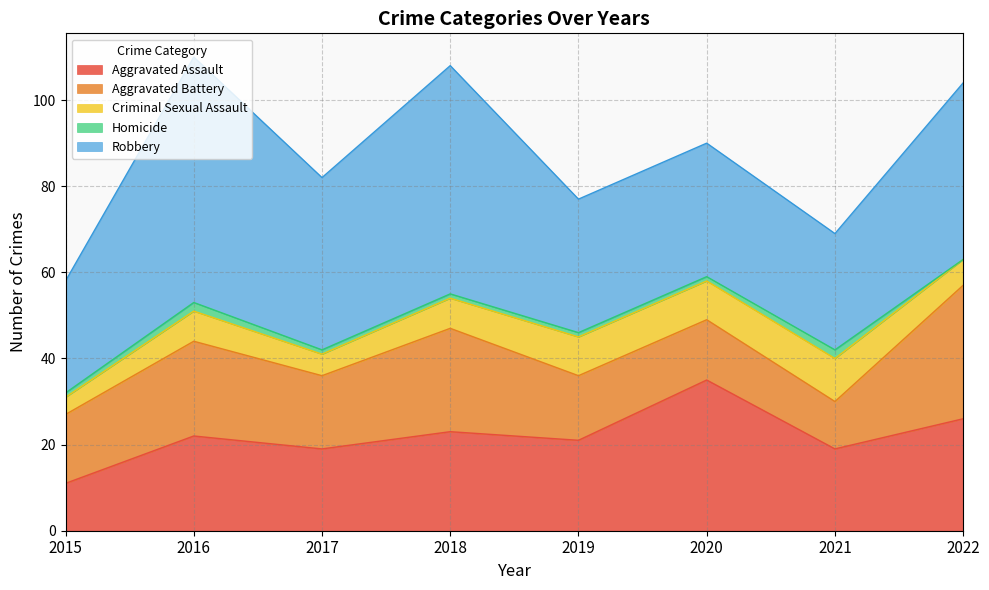

At which label does Criminal Sexual Assault reach its peak?

2021